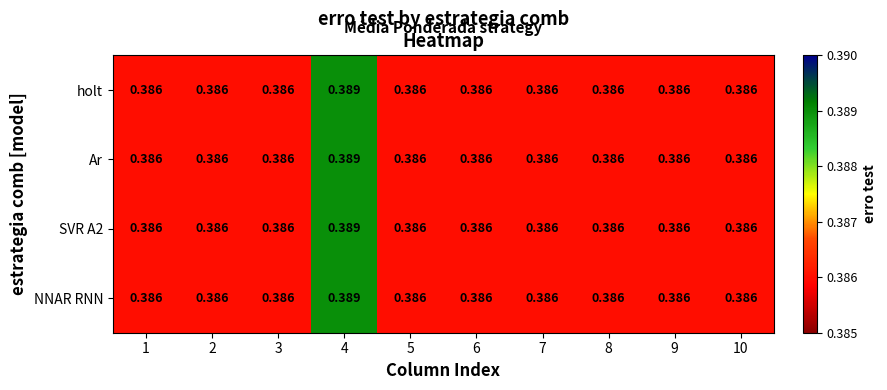

Is the value of holt at 4 greater than the value of SVR A2 at 7?

Yes